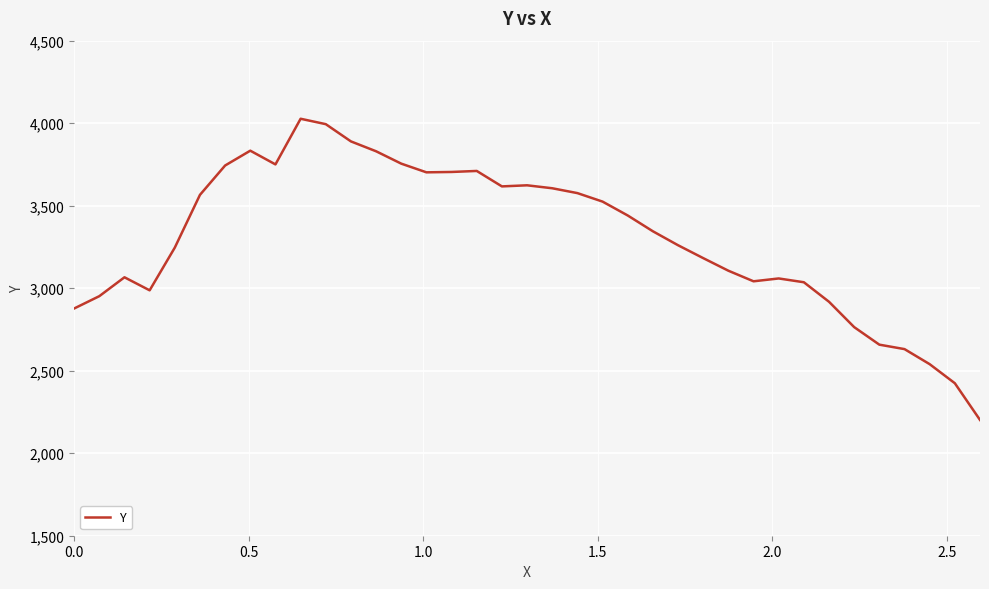

What is the greatest value displayed?

4026.8